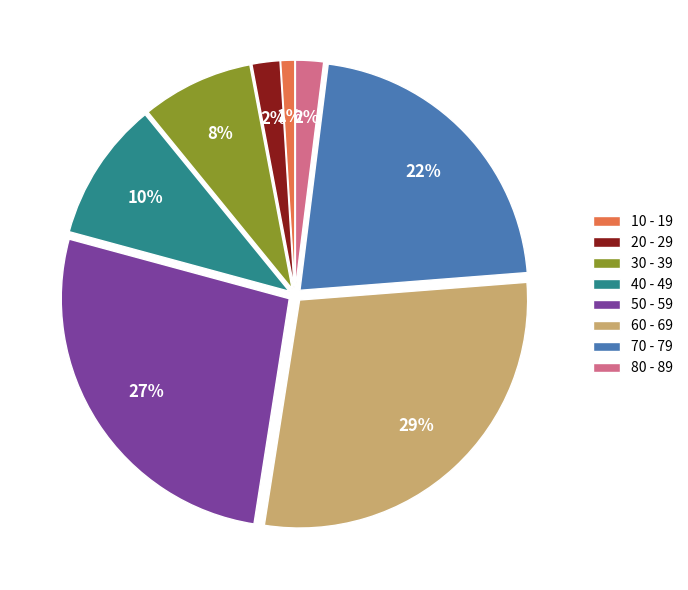

Which has a higher value, 80 - 89 or 50 - 59?

50 - 59